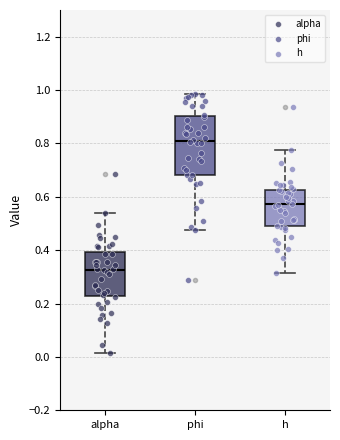

Reading left to right, transcribe this box plot: for each box, give where its median line is, the range the box spans, and where its two whiskers end, as read against the y-axis. The values are not printed on the chart, so give them approximately, as read against the axis.

alpha: median 0.32, box 0.22 to 0.40, whiskers 0.02 to 0.54
phi: median 0.80, box 0.68 to 0.90, whiskers 0.48 to 0.98
h: median 0.58, box 0.48 to 0.62, whiskers 0.32 to 0.78